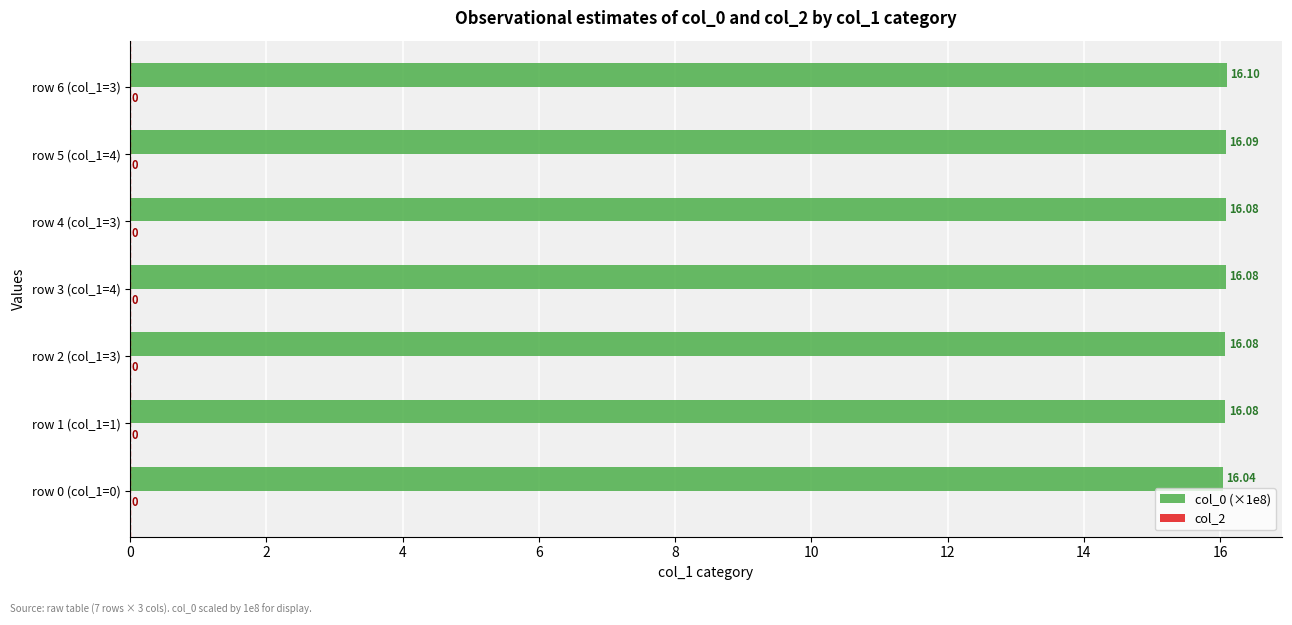

Between row 5 (col_1=4) and row 0 (col_1=0), which is larger?

row 5 (col_1=4)